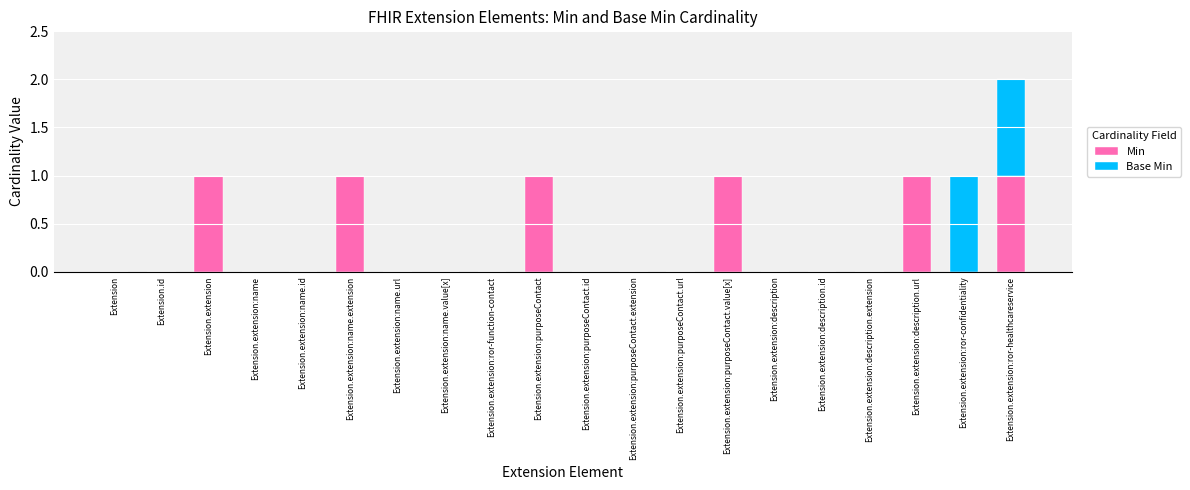

At which category is the sum across all series the highest?

Extension.extension:ror-healthcareservice